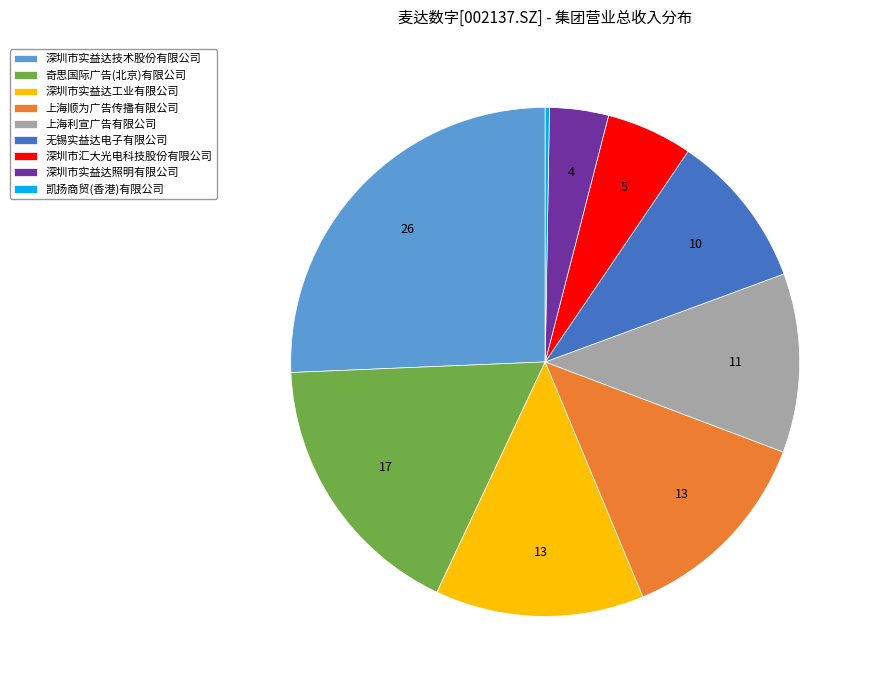

What is the ratio of the value at 深圳市汇大光电科技股份有限公司 to the value at 奇思国际广告(北京)有限公司?

0.3